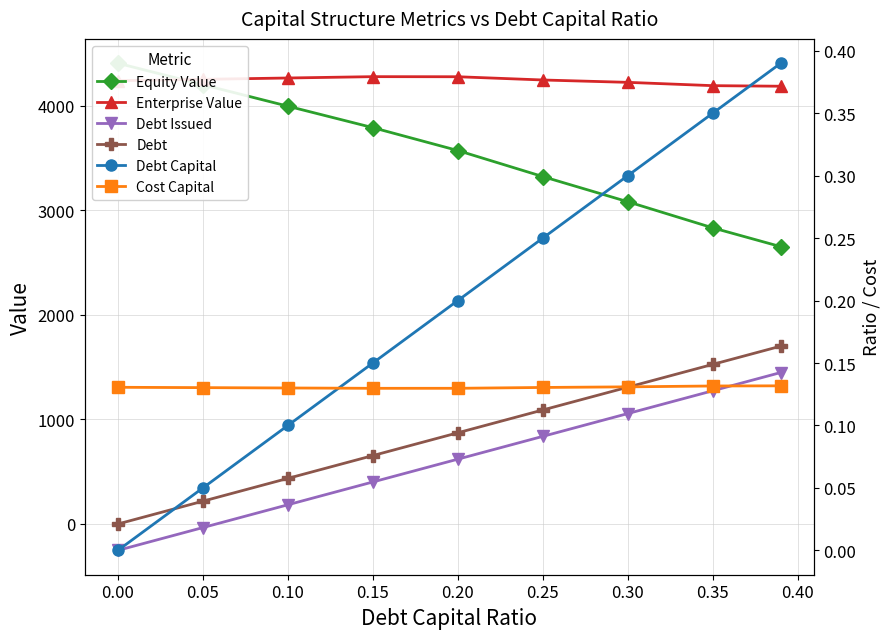

Is this an area chart (filled region under the line)?

No